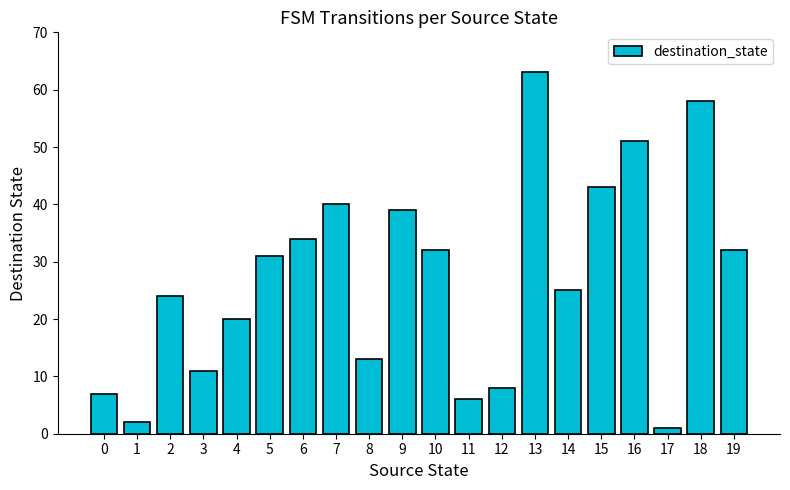

Does the chart contain any negative values?

No